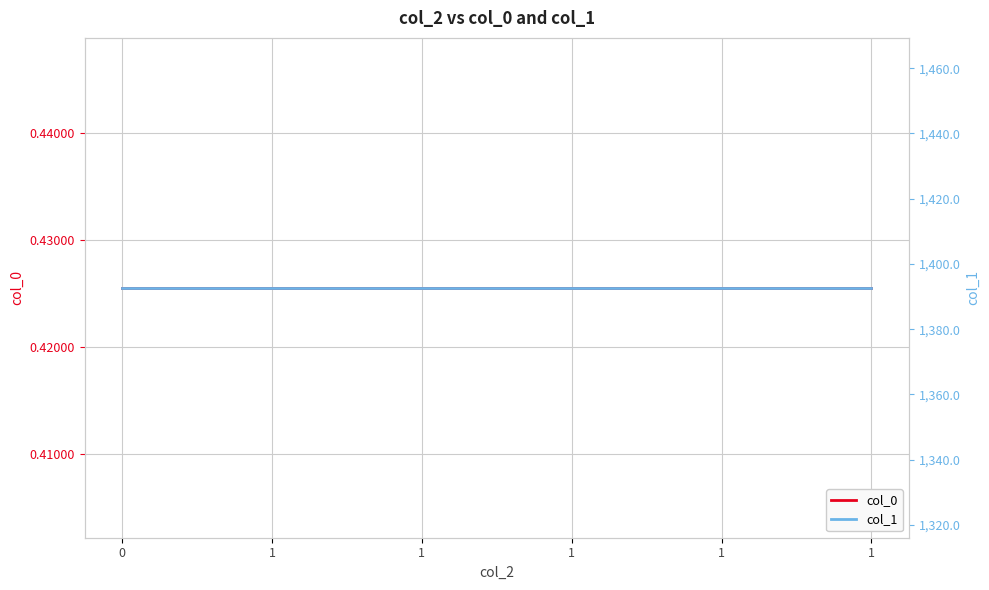

Reading right to left, list all the values displayed in this chart.

col_0: 0.4	0.4	0.4	0.4	0.4	0.4
col_1: 1392.7	1392.7	1392.7	1392.7	1392.7	1392.7